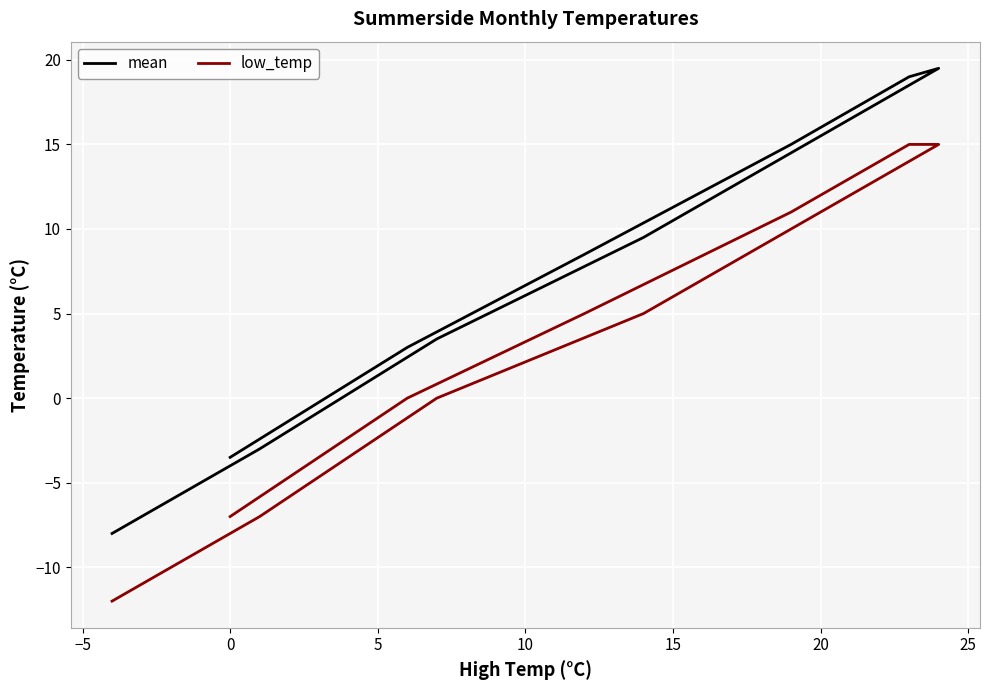

What is the maximum value shown in the chart?

19.5